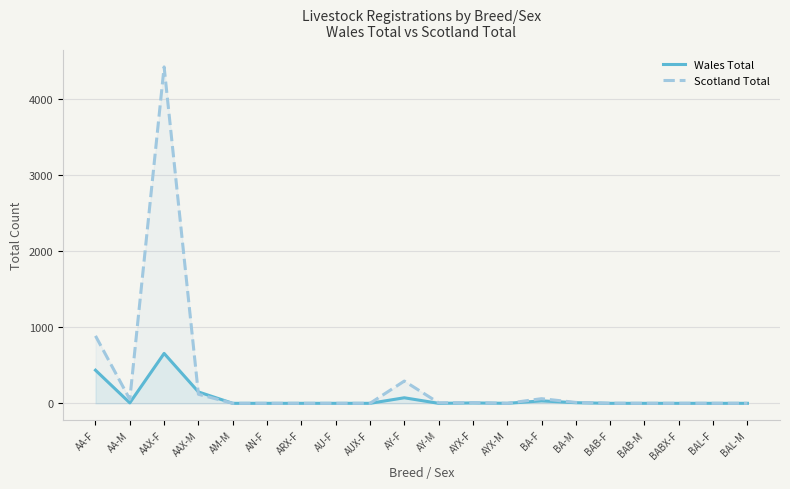

Reading left to right, extract all data points from this chart.

Wales Total: 436	6	657	150	0	0	0	0	0	73	0	5	0	32	8	0	0	0	0	0
Scotland Total: 888	53	4429	119	0	0	0	0	0	293	7	8	0	61	12	1	0	0	0	0